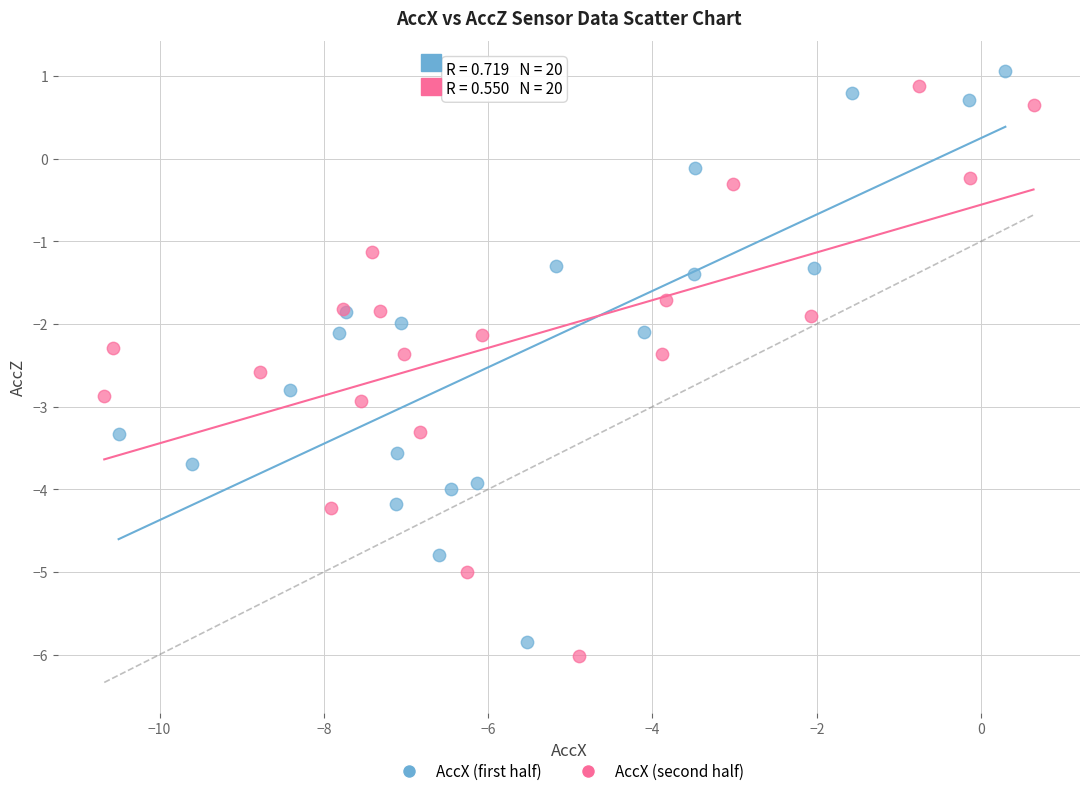

What are all the series names shown in the legend?

AccX (first half), AccX (second half)